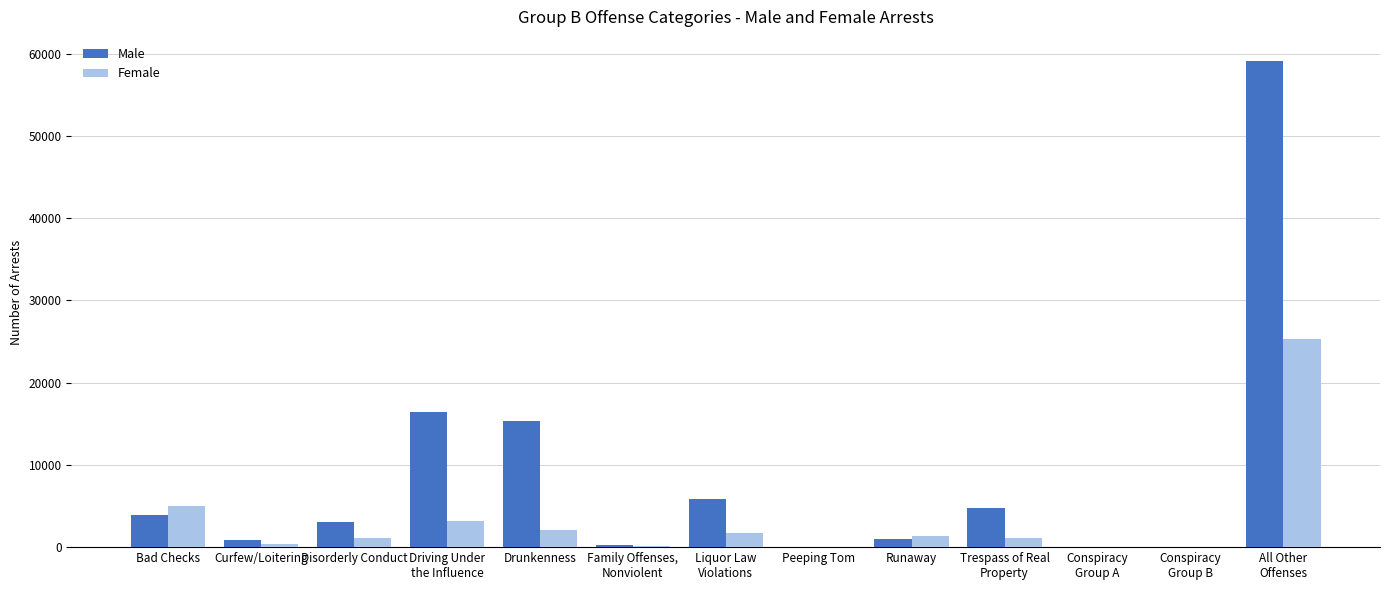

Where is Female nearest to the value 12668?

Bad Checks